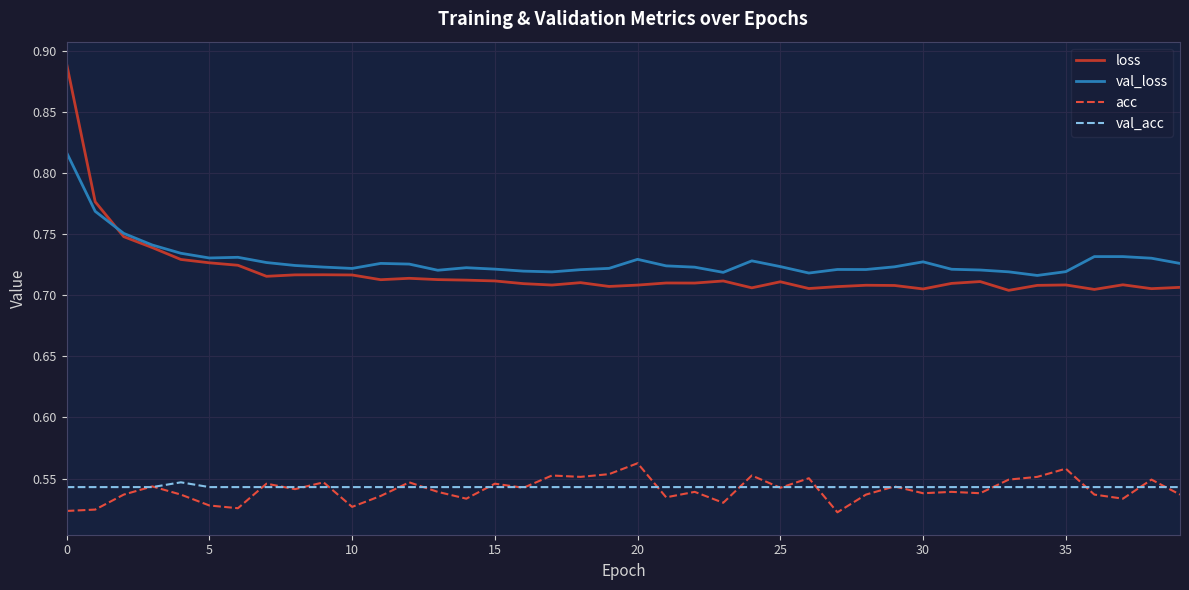

True or false: val_acc and loss intersect in this chart.

False